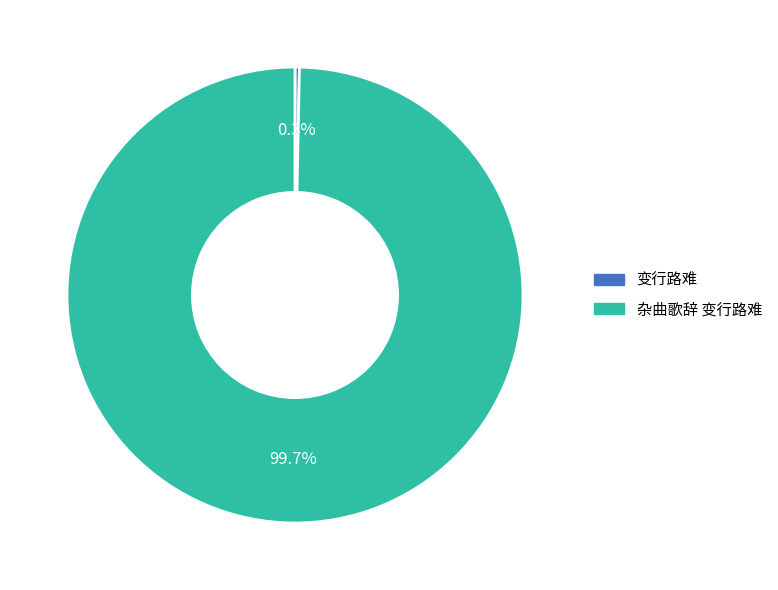

Which has a higher value, 变行路难 or 杂曲歌辞 变行路难?

杂曲歌辞 变行路难